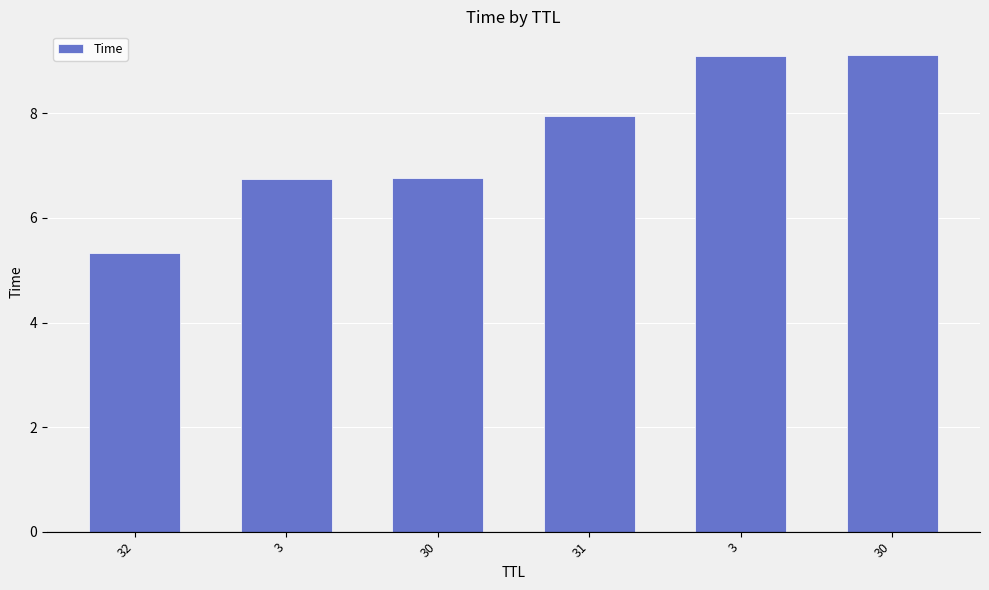

Read the value at 3.

9.1